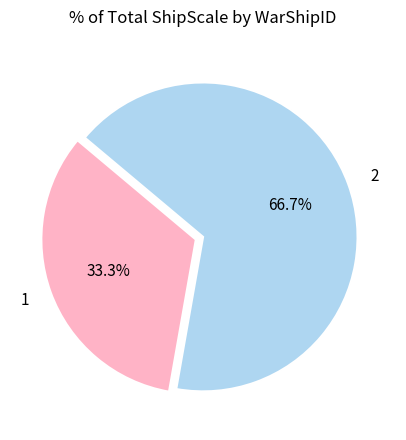

Does any single category account for the majority?

Yes